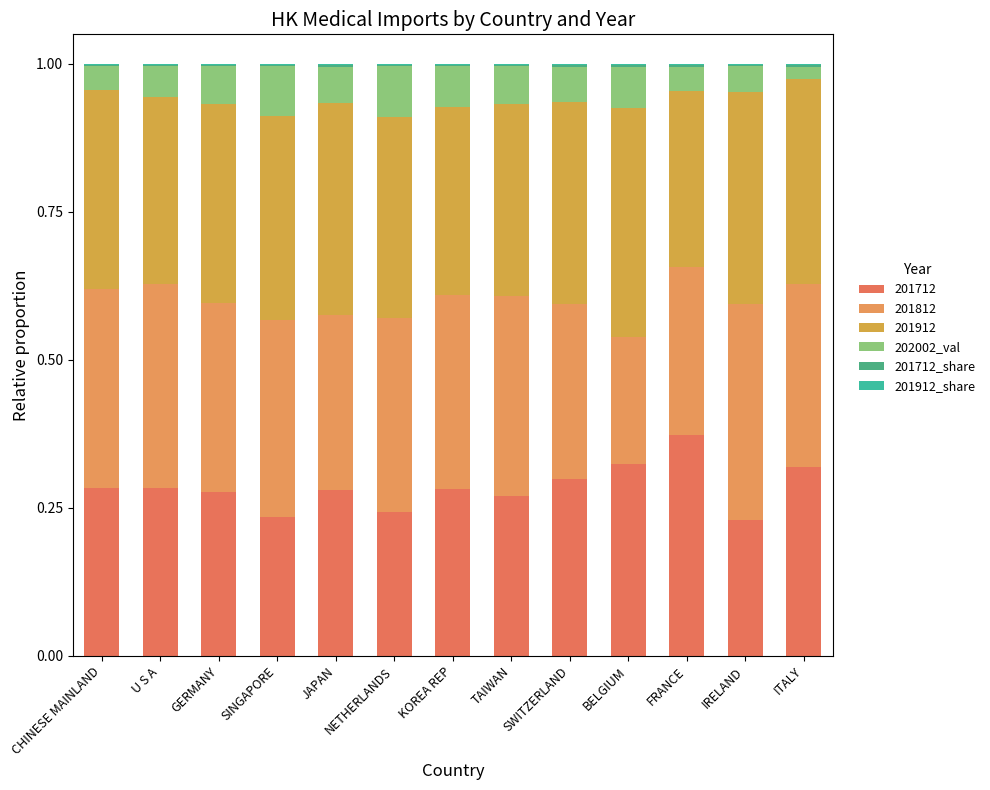

Are the bars horizontal?

No